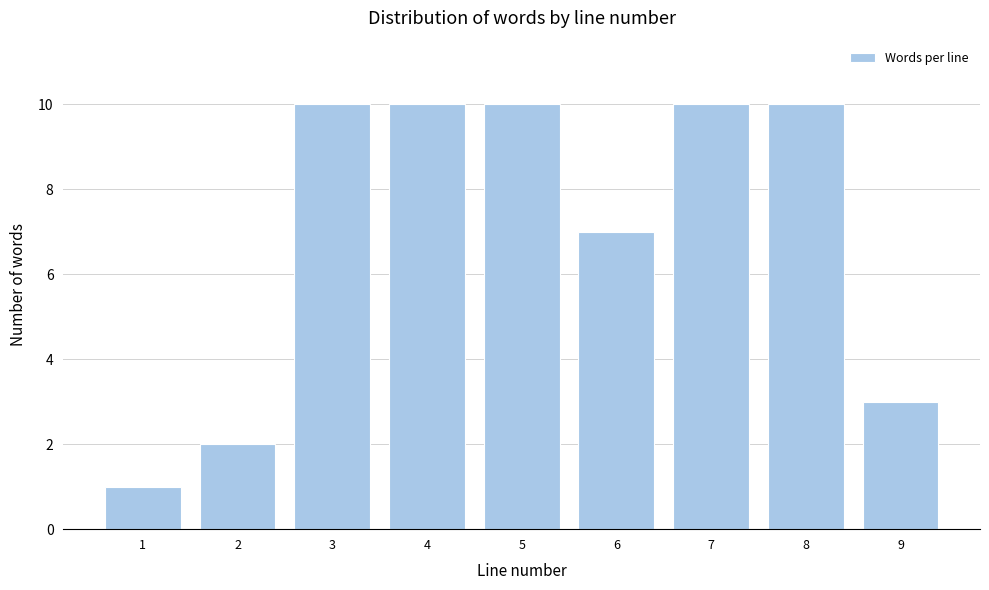

Reading right to left, transcribe all the data shown in this chart.

9=3	8=10	7=10	6=7	5=10	4=10	3=10	2=2	1=1